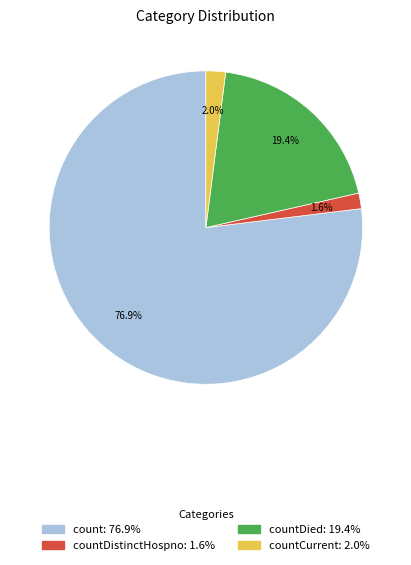

Does any single category account for the majority?

Yes